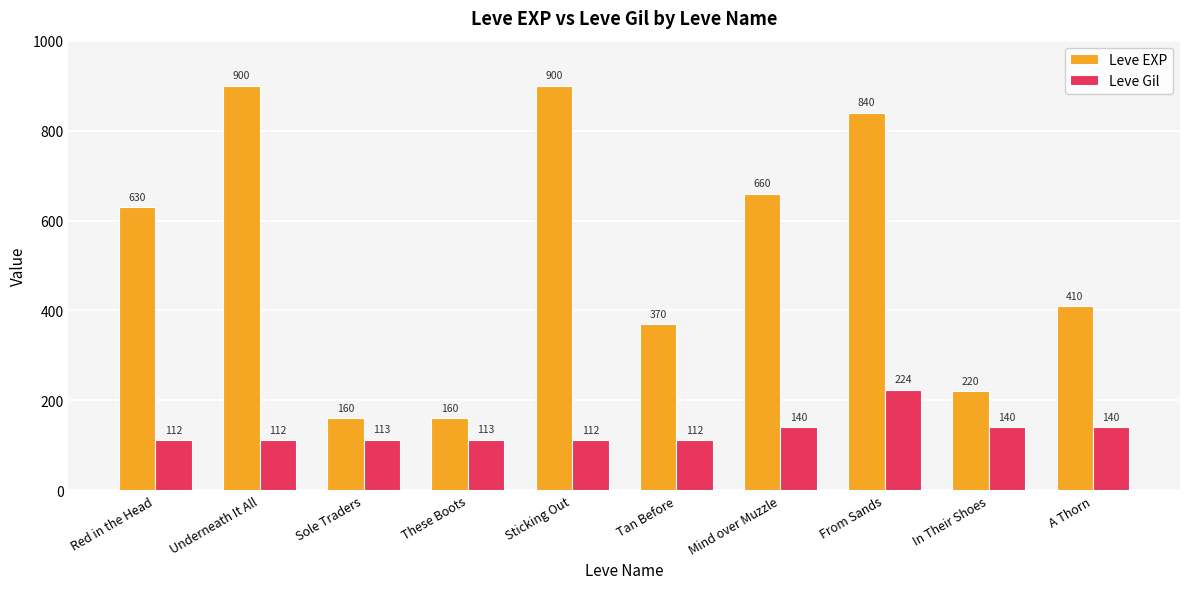

What is the difference between the maximum and second lowest values in the Leve EXP series?

740